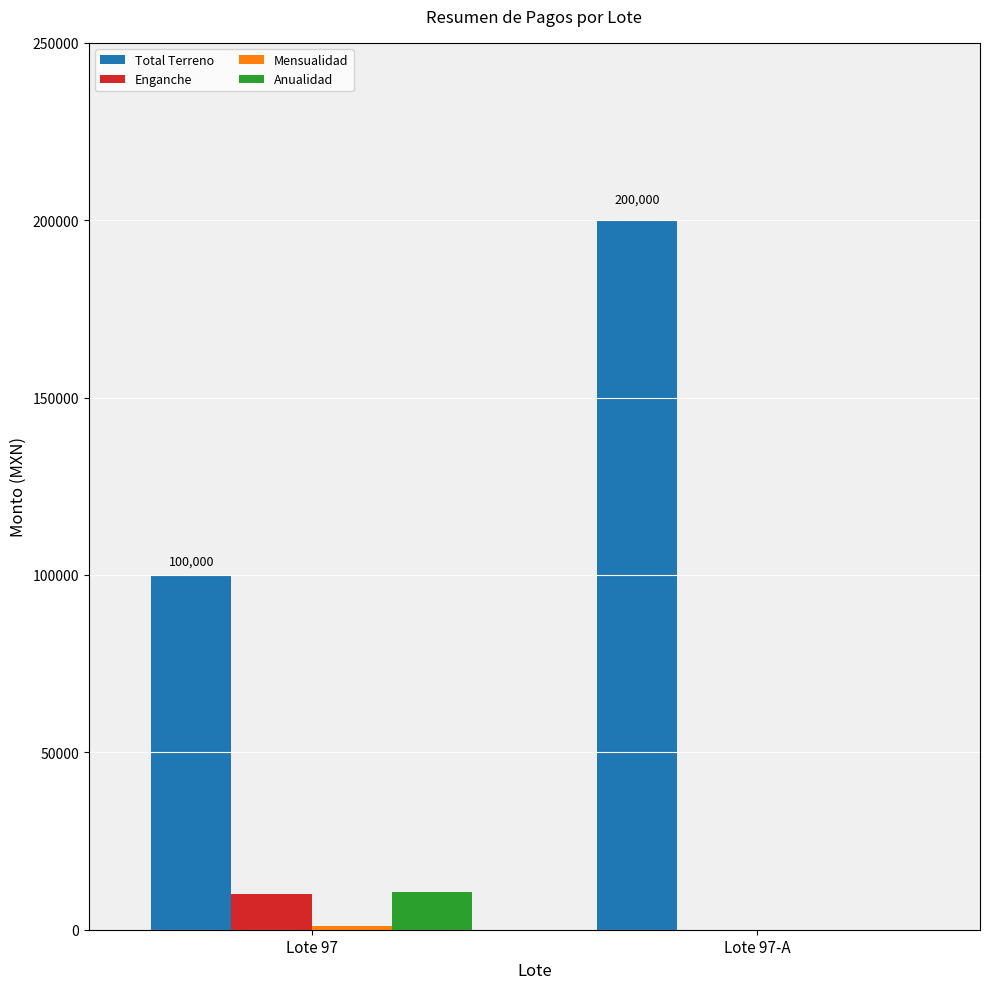

At which category is the sum across all series the highest?

Lote 97-A